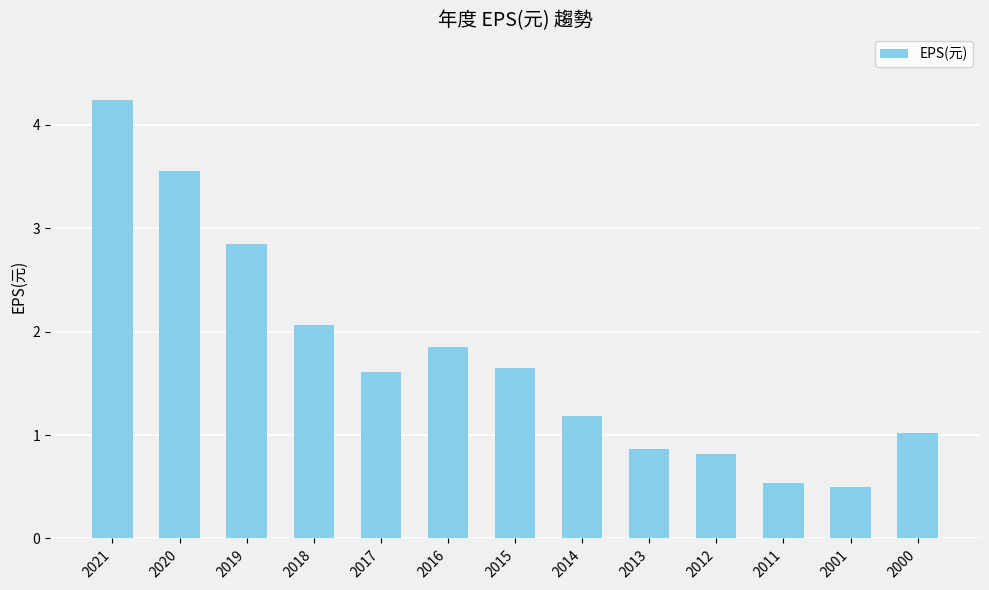

What is the sum of the values at 2018 and 2011?

2.6